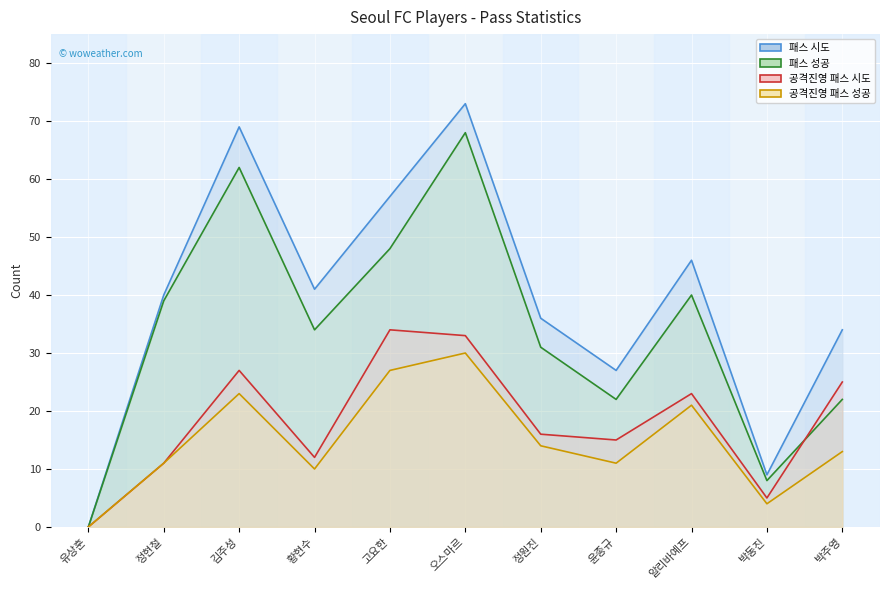

What is the label of the 5th point from the right?

정원진